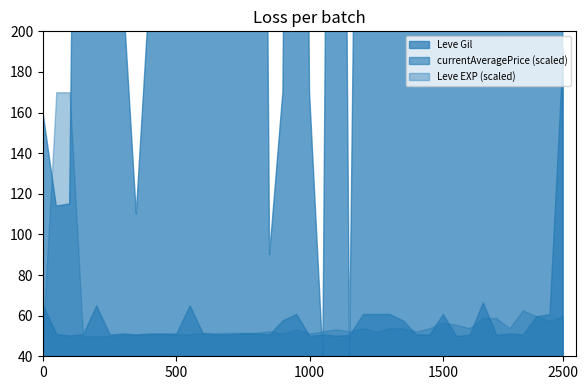

Rank the series at 5 from highest to lowest value.

currentAveragePrice, Leve Gil, Leve EXP